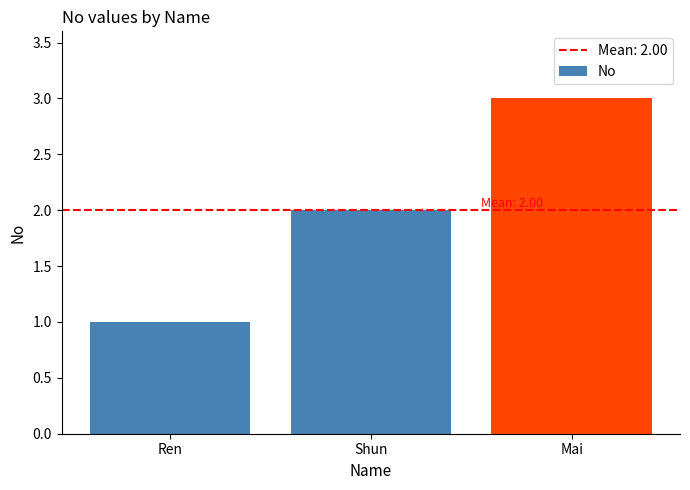

What is the label of the 3rd bar from the right?

Ren